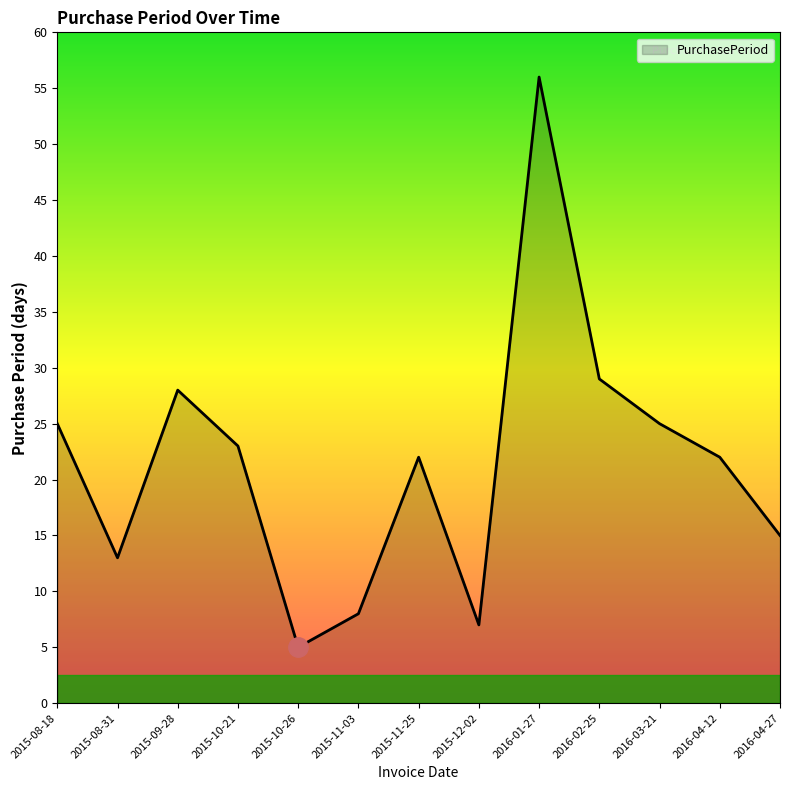

What position from the left is 2016-01-27?

9